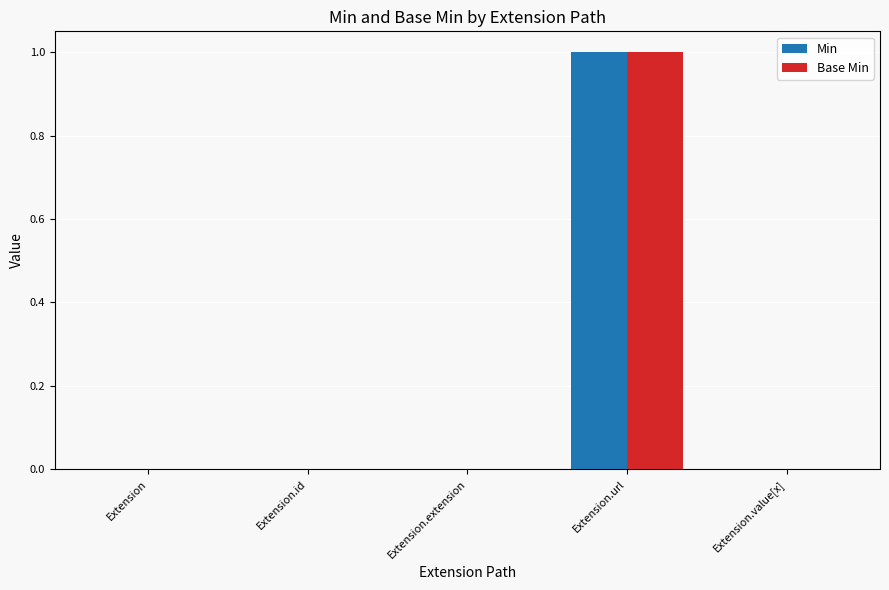

What are all the series names shown in the legend?

Min, Base Min